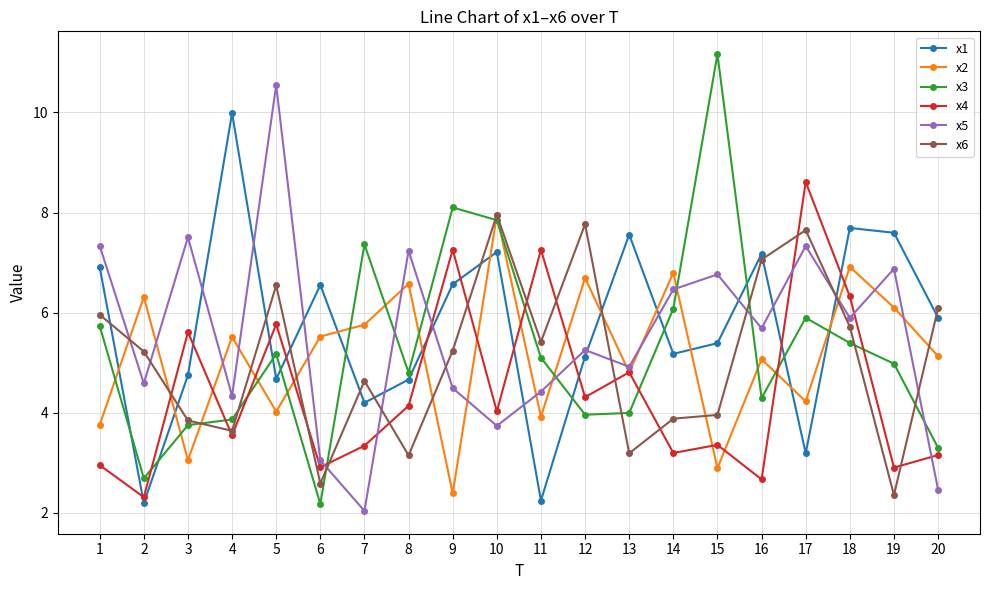

What is the value of the x6 point at the 13th from the left?

3.2